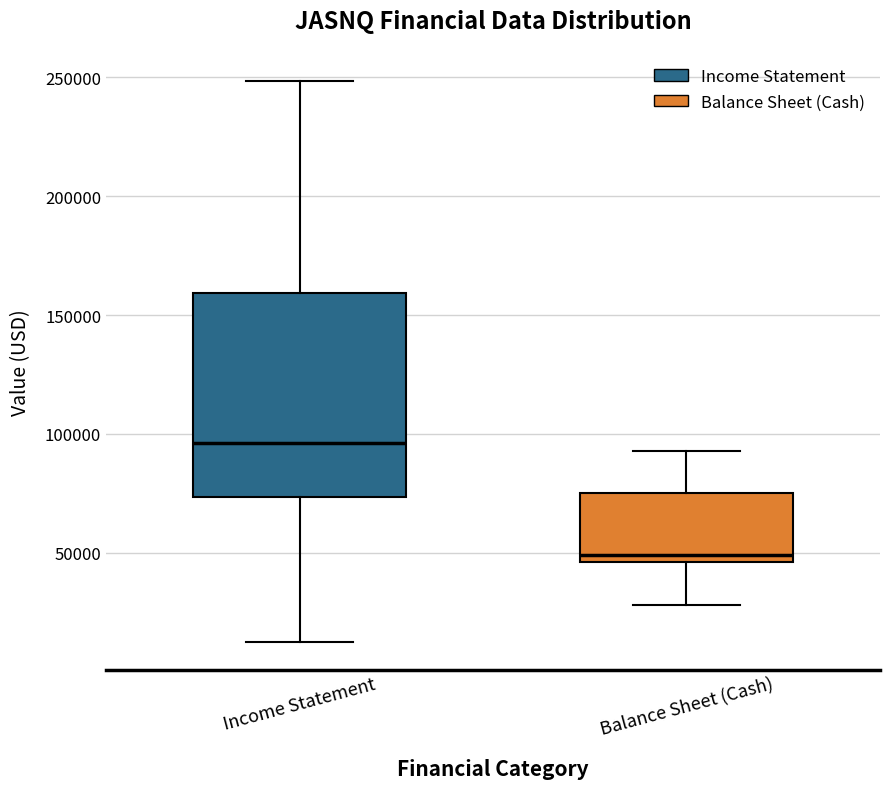

Comparing the boxes themselves (not the whiskers), which one is the tallest?

Income Statement